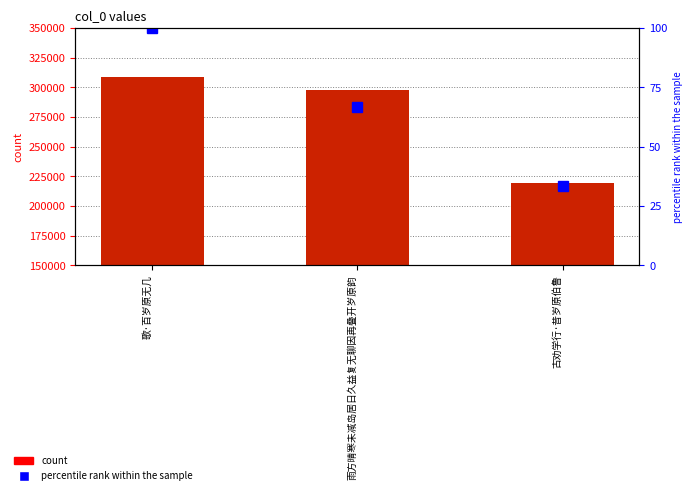

What is the difference between the percentile rank within the sample values at 古劝学行·昔岁原伯鲁 and 雨方晴寒未减岛居日久益复无聊因再叠开岁原韵?

33.3